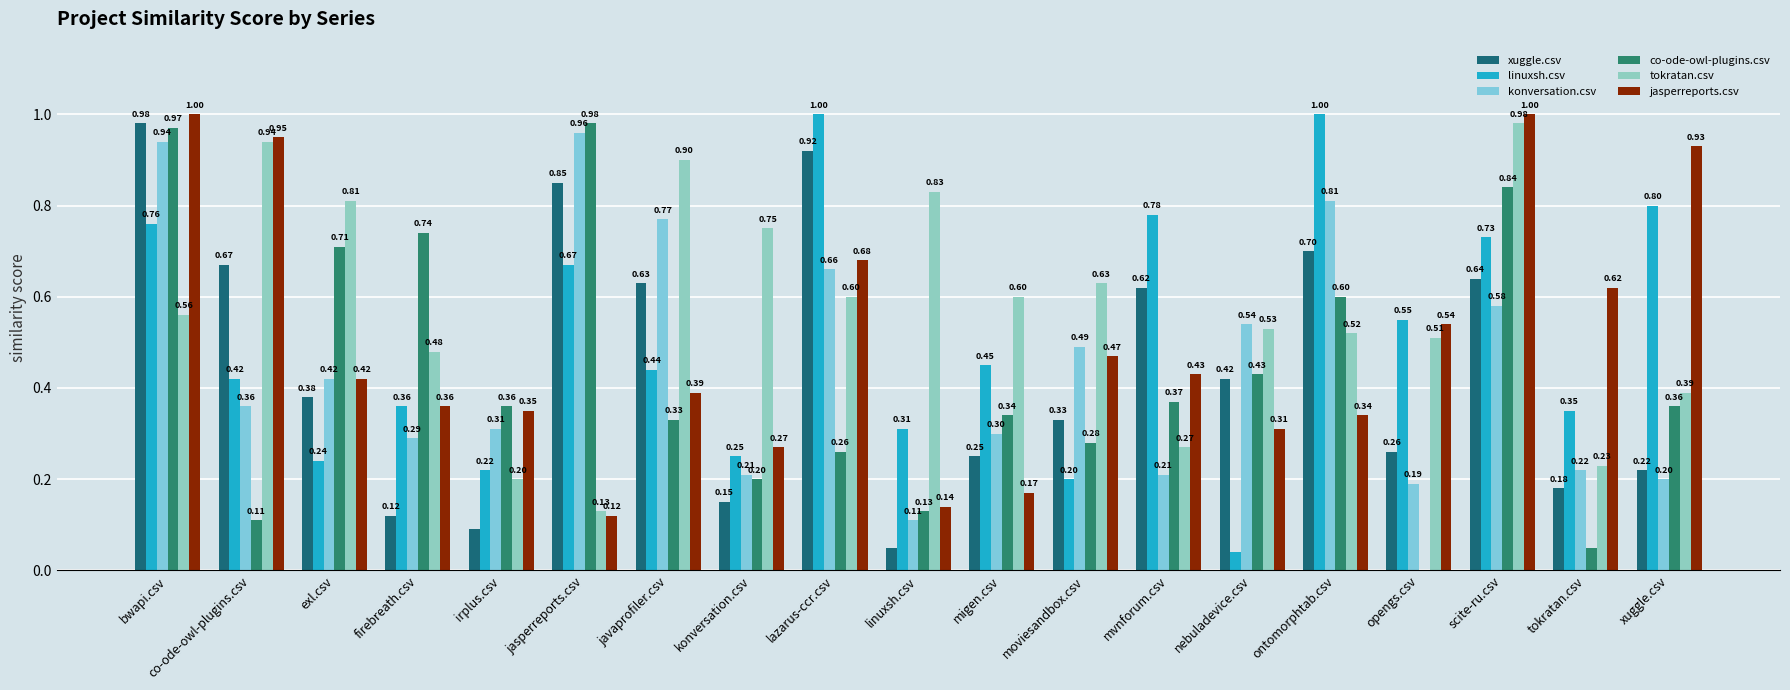

How many categories are shown in the chart?

19